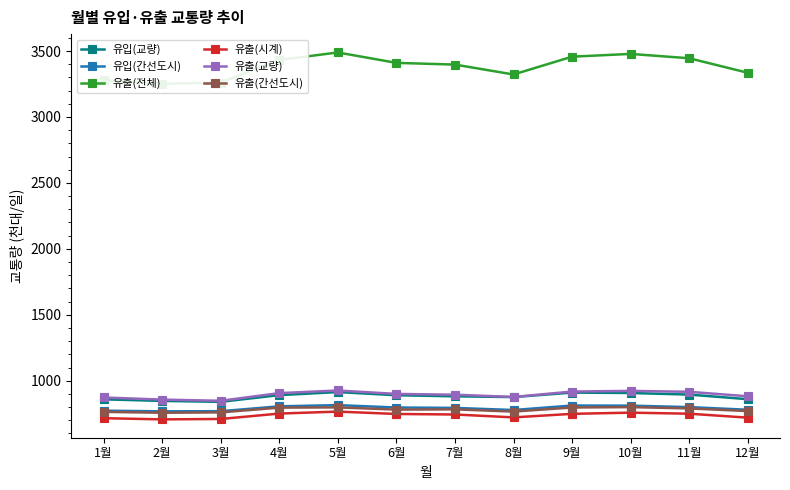

How many data points in 유출(간선도시) are less than 783?

6